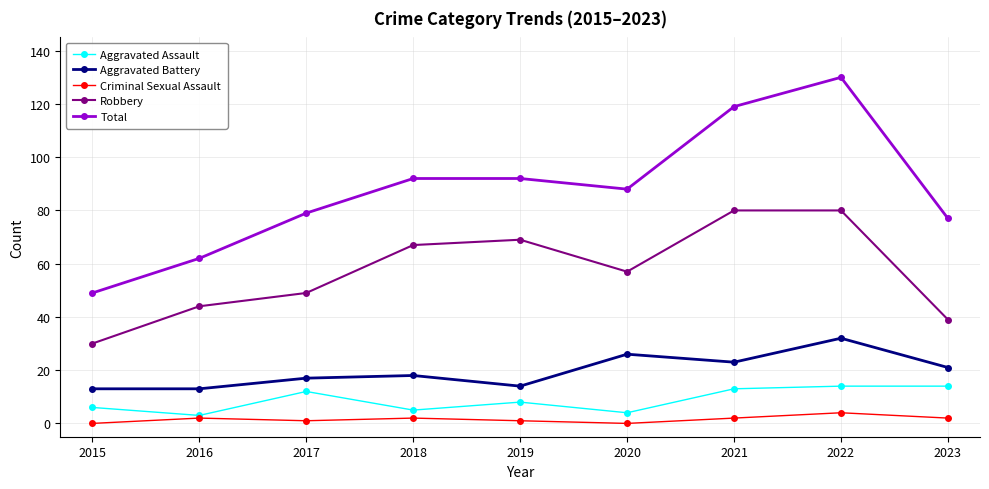

Between 2015 and 2021, which series saw the biggest shift?

Total